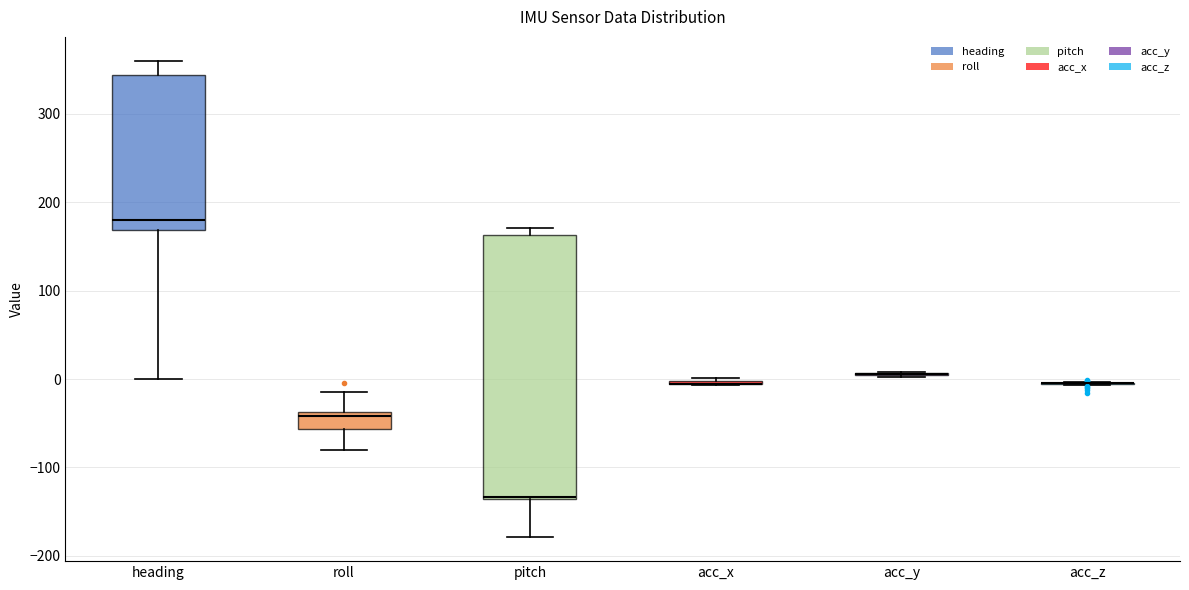

Reading left to right, transcribe this box plot: for each box, give where its median line is, the range the box spans, and where its two whiskers end, as read against the y-axis. The values are not printed on the chart, so give them approximately, as read against the axis.

heading: median 180, box 170 to 340, whiskers 0 to 360
roll: median -40 (just below the box's upper edge), box -60 to -40, whiskers -80 to -10
pitch: median -130, box -140 to 160, whiskers -180 to 170
acc_x: box collapsed to a line at -10, whiskers -10 to 0
acc_y: box collapsed to a line at 10, whiskers 0 to 10
acc_z: box collapsed to a line at 0, whiskers -10 to 0